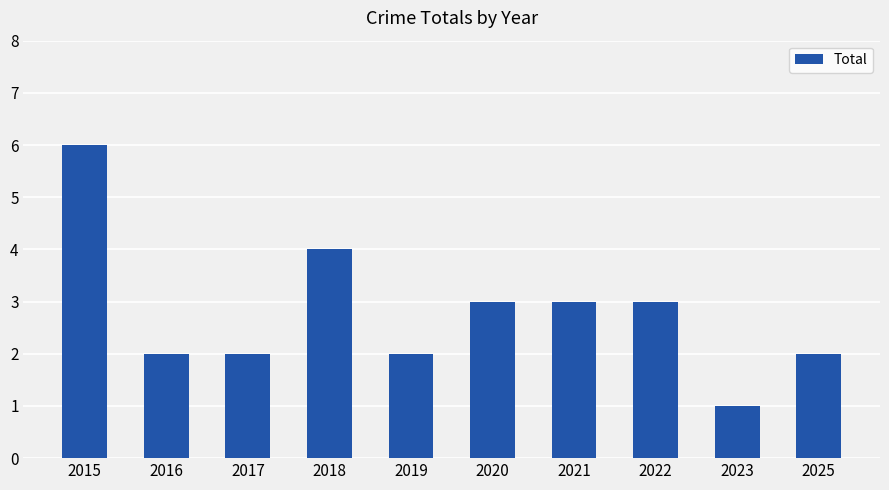

Is it true that the value at 2019 is 2?

True